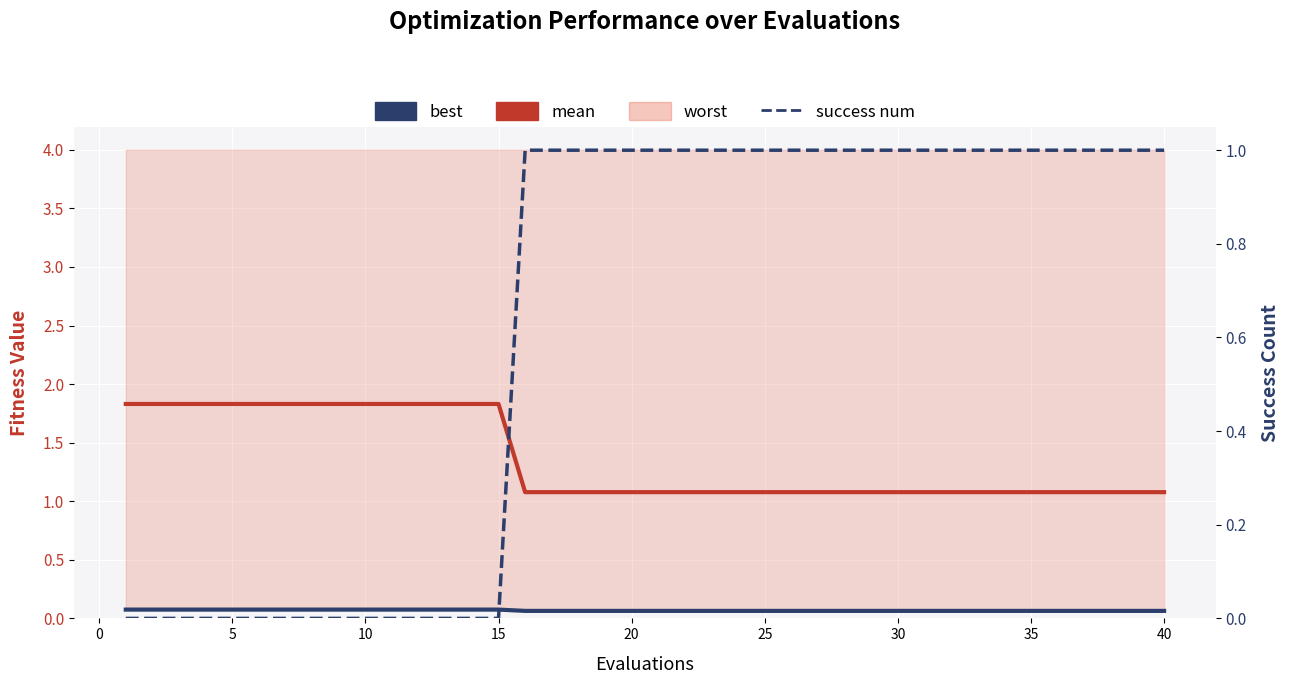

True or false: success num has a value of 0.6 at 13.

False